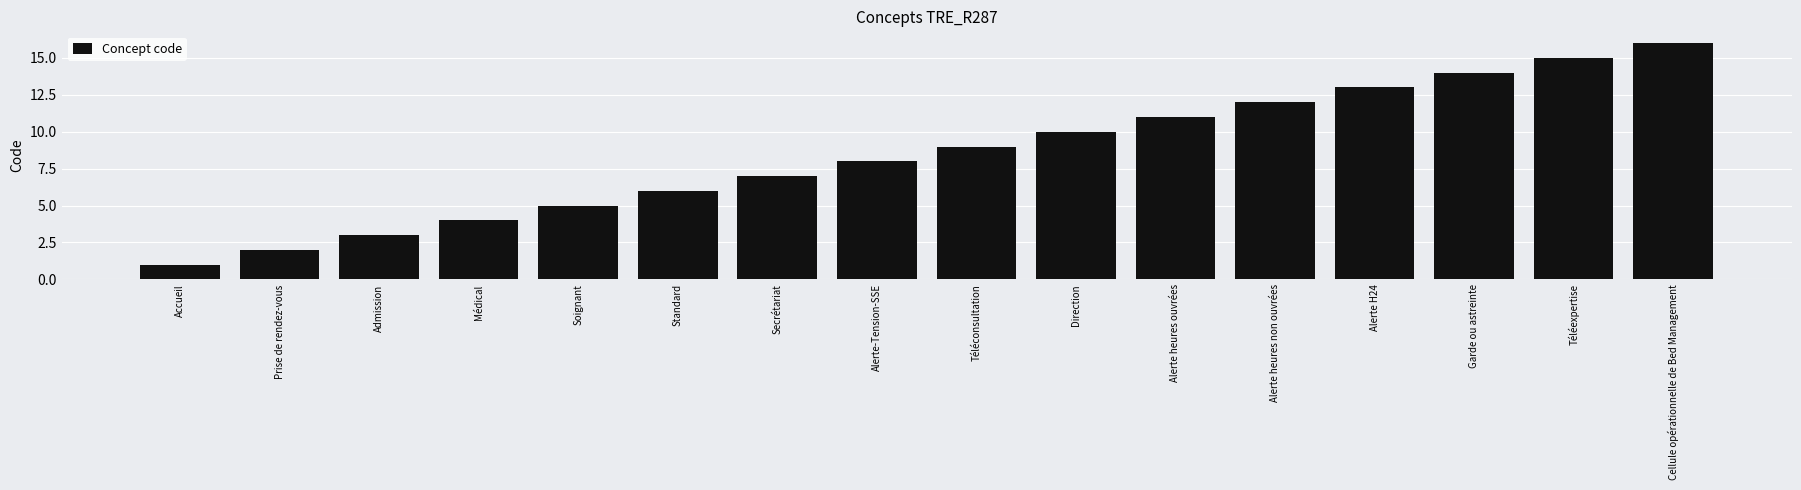

How many data points does each series have?

16